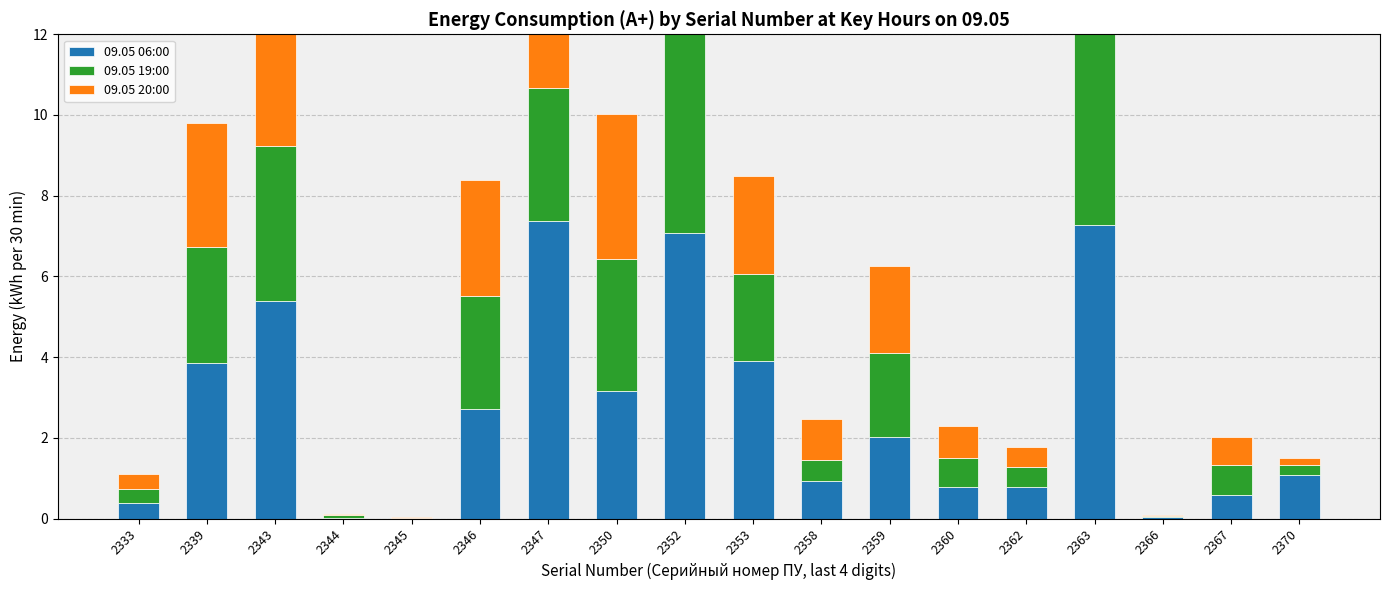

How many data points does each series have?

18